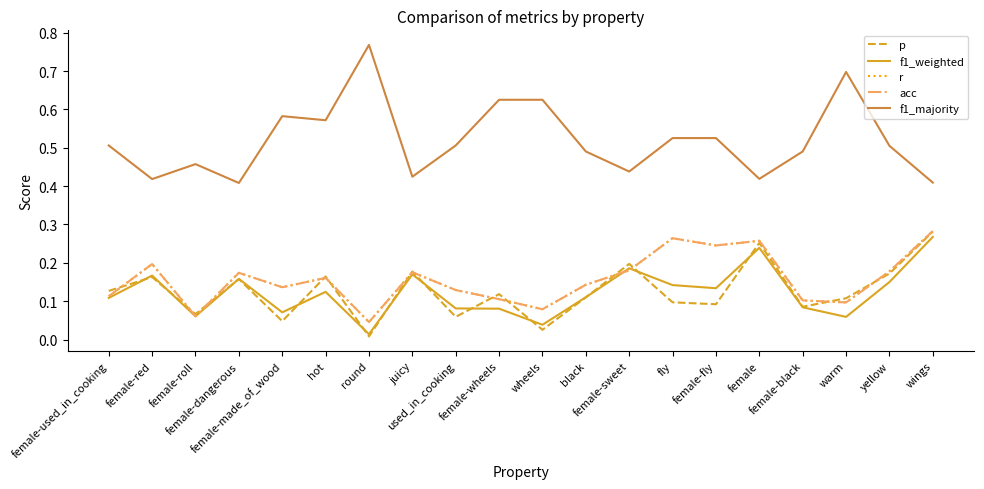

True or false: p and f1_majority intersect in this chart.

False